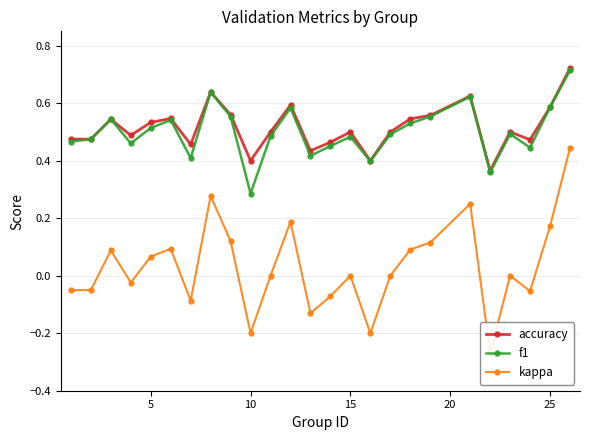

Count the f1 values in the range 0 to 1.

25